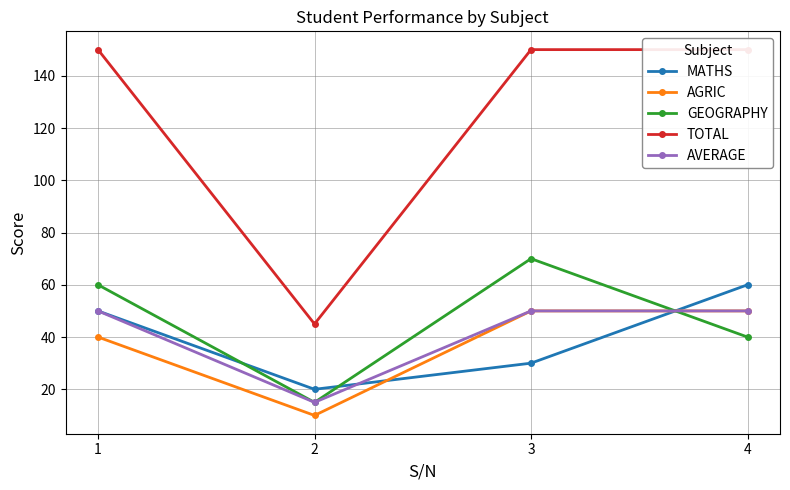

What is the sum of all TOTAL values?

495